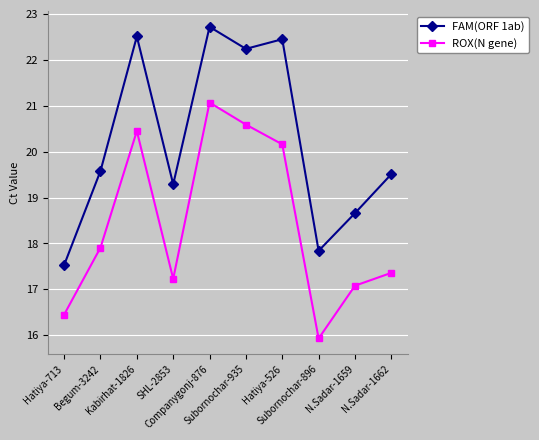

True or false: ROX(N gene) has more than 1 points higher than both neighbors.

True